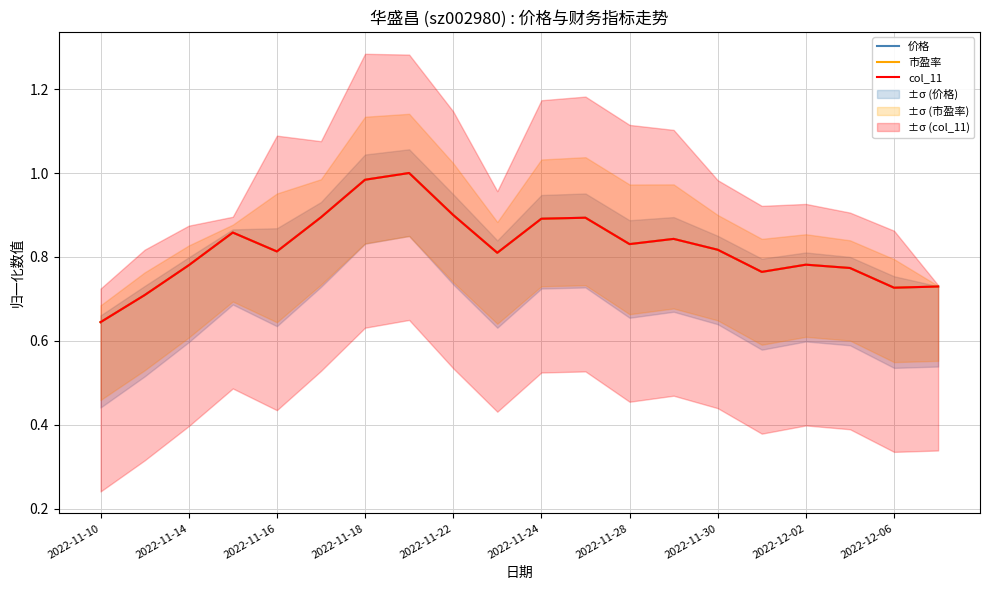

At which label is col_11 closest to 0?

2022-11-10